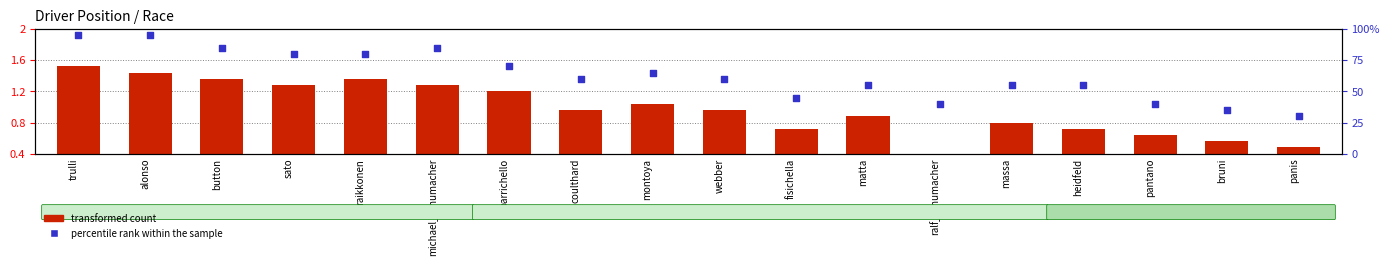

At how many categories does at least one series exceed 1?

13